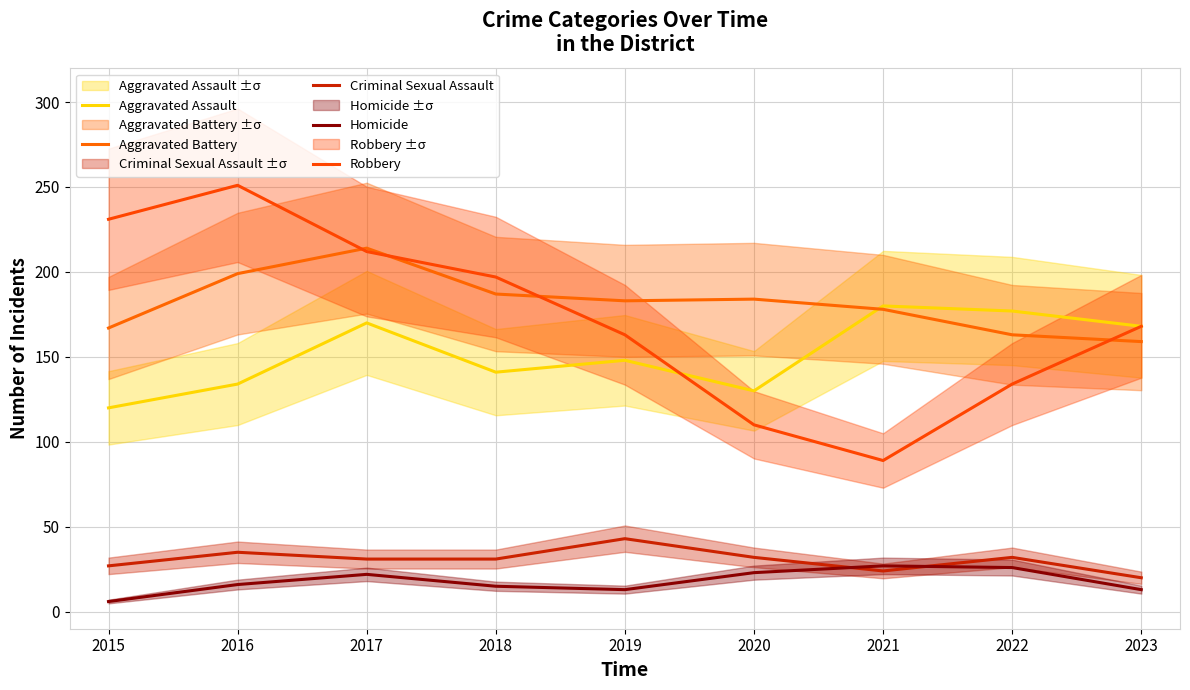

How many interior local valleys does the Aggravated Assault series have?

2